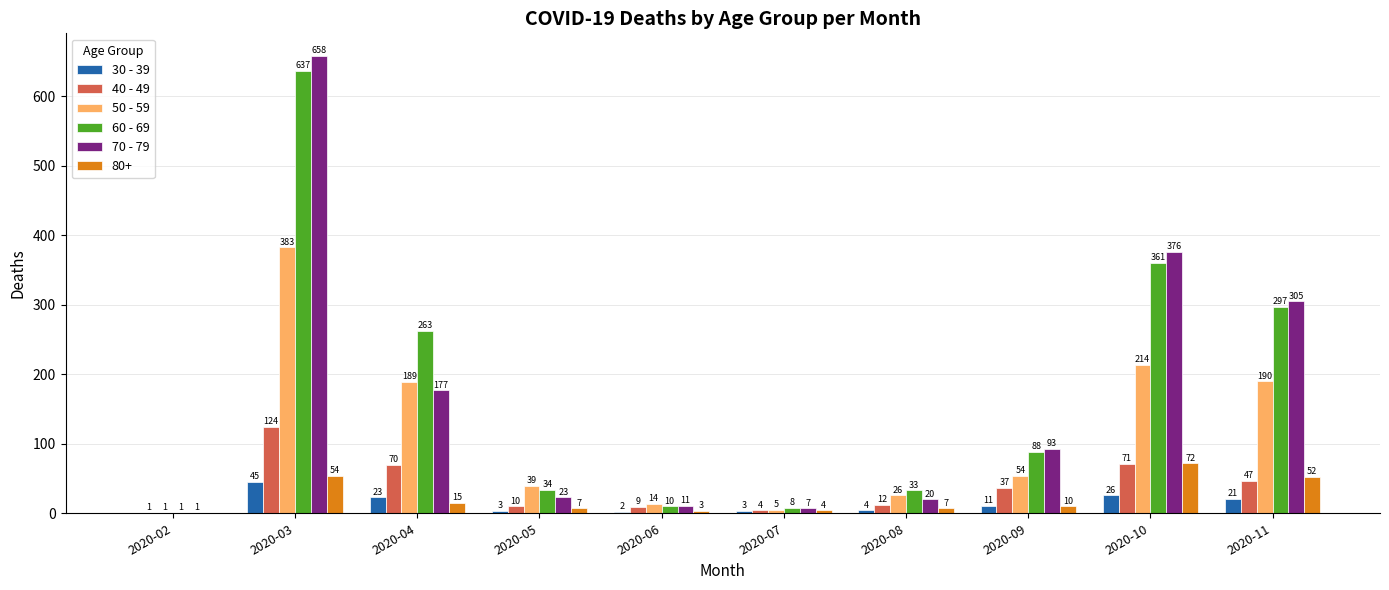

Which series changed the most between 2020-10 and 2020-11?

70 - 79